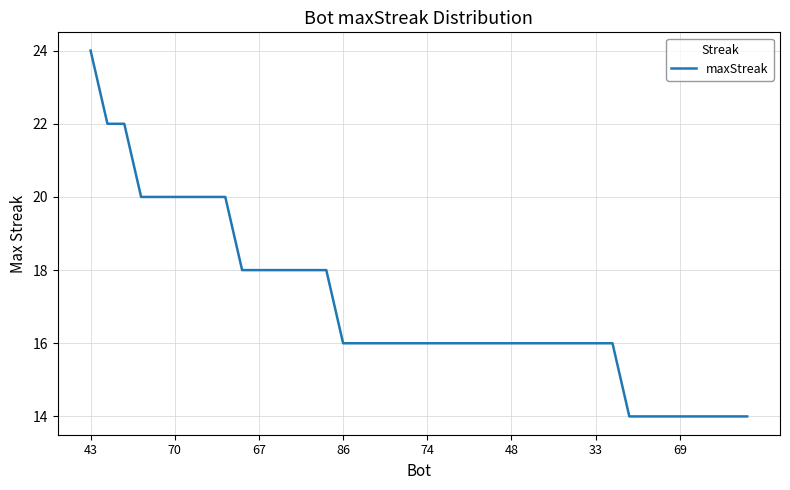

What is the minimum value shown in the chart?

14